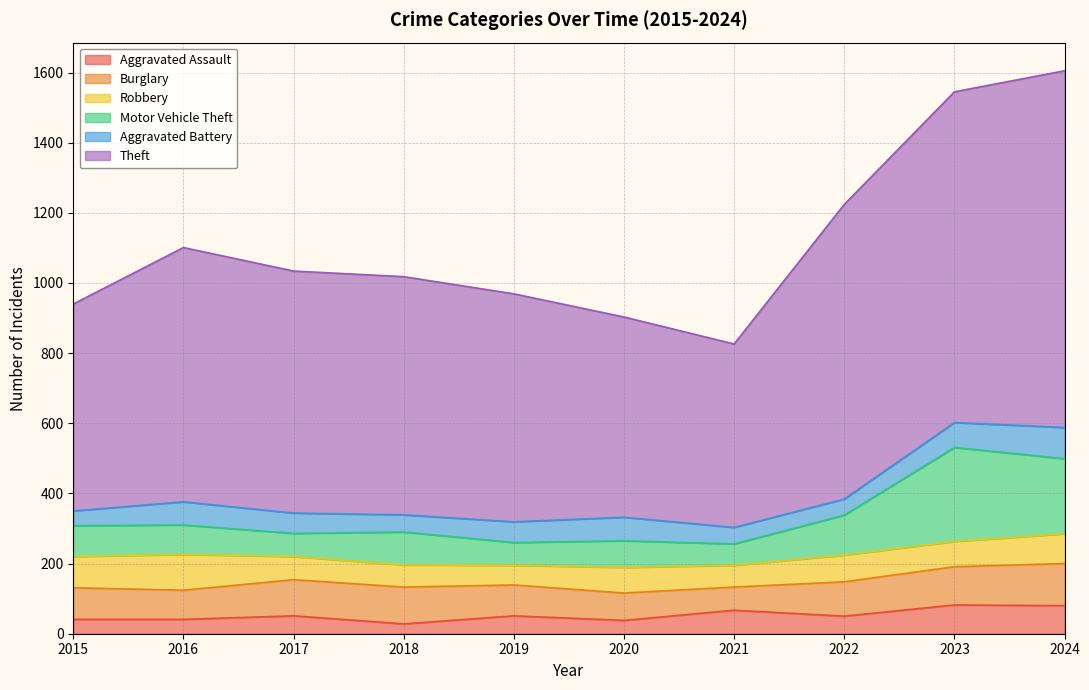

What is the value of the Theft point at the 4th from the left?

1018